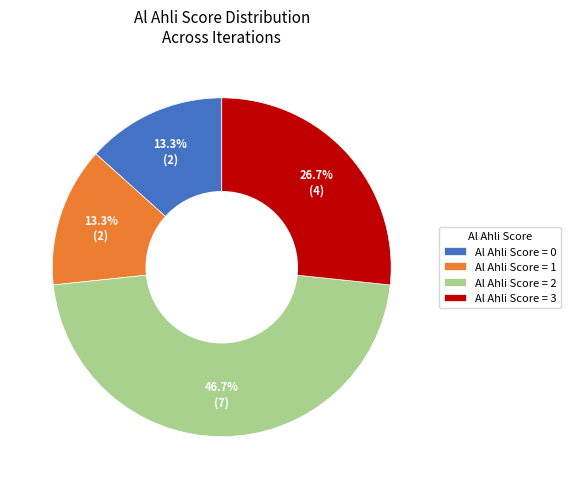

How many slices are in this pie chart?

4